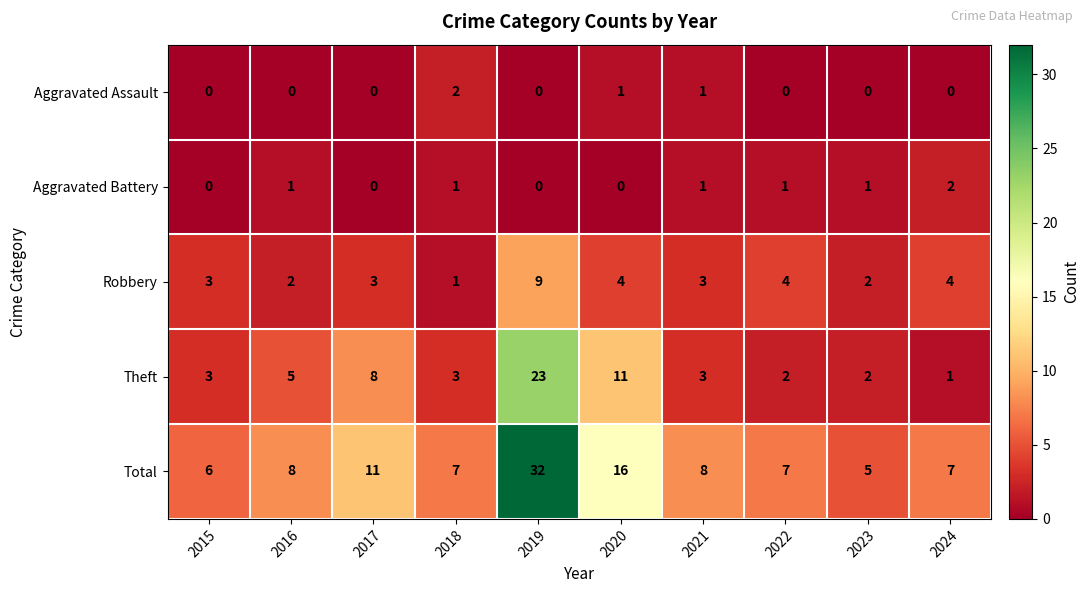

At which label does Aggravated Assault reach its peak?

2018